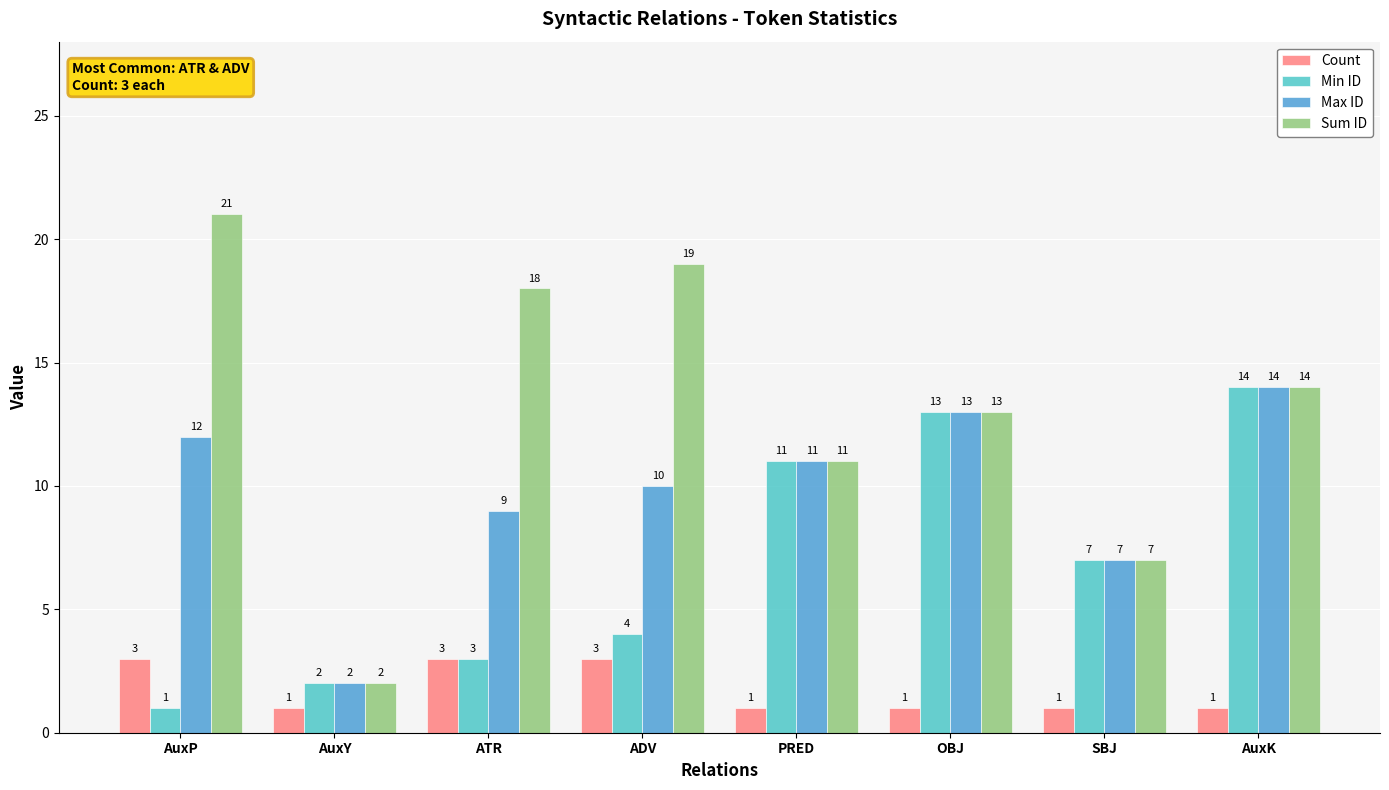

Count the Count values in the range 1 to 3.

8